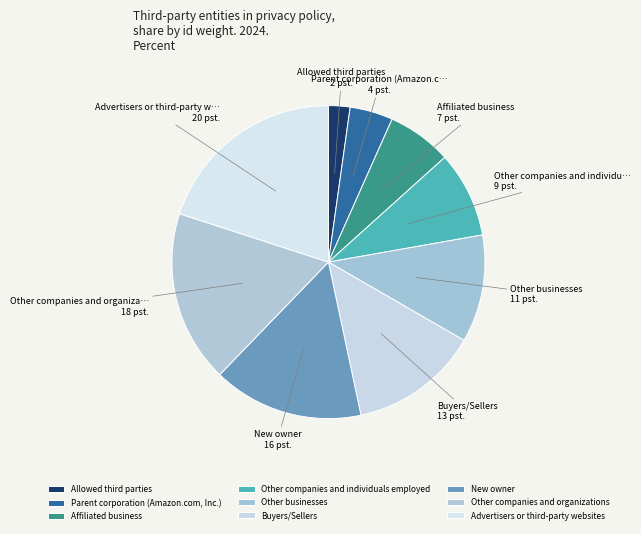

Which category has the smallest portion of the pie?

Allowed third parties